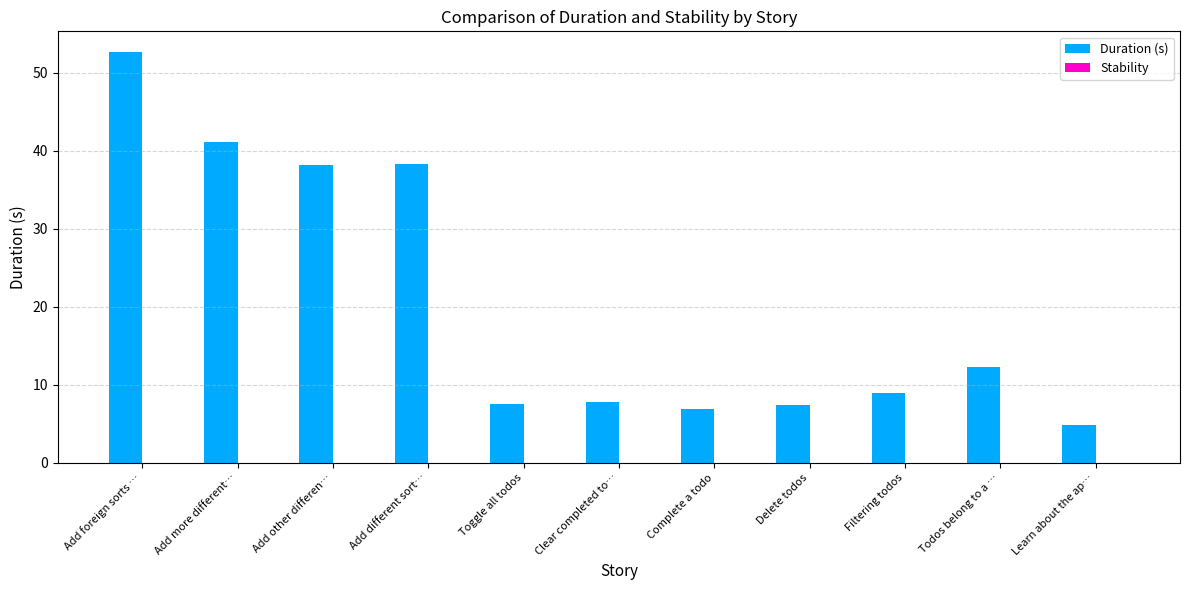

How many distinct data groups are displayed?

1